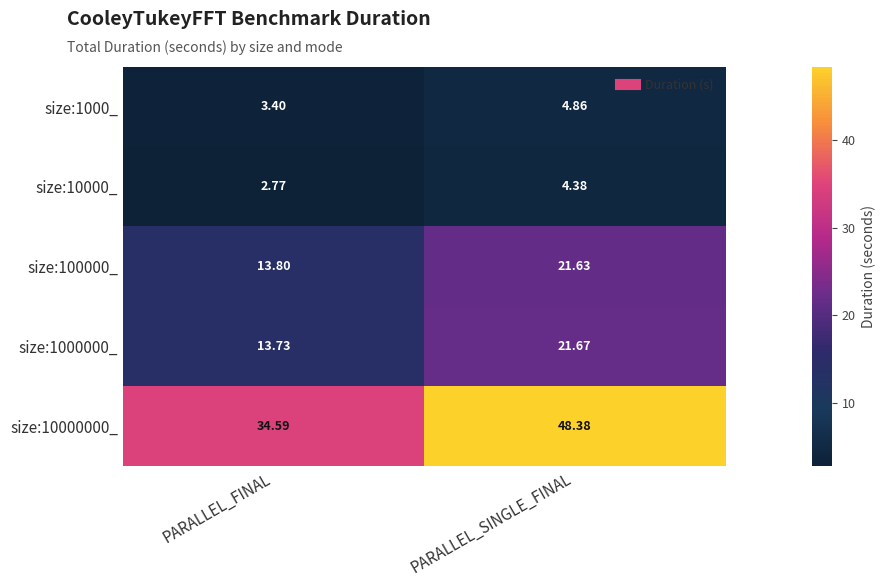

List the labels in order of size:1000_ value, smallest first.

PARALLEL_FINAL, PARALLEL_SINGLE_FINAL